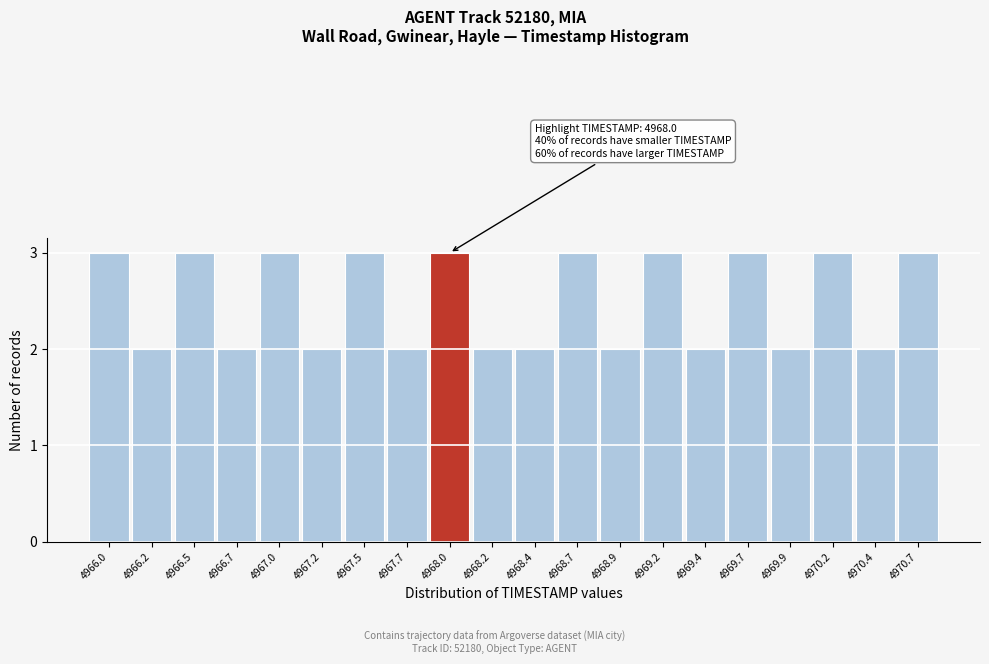

Reading right to left, extract all data points from this chart.

3	2	3	2	3	2	3	2	3	2	2	3	2	3	2	3	2	3	2	3